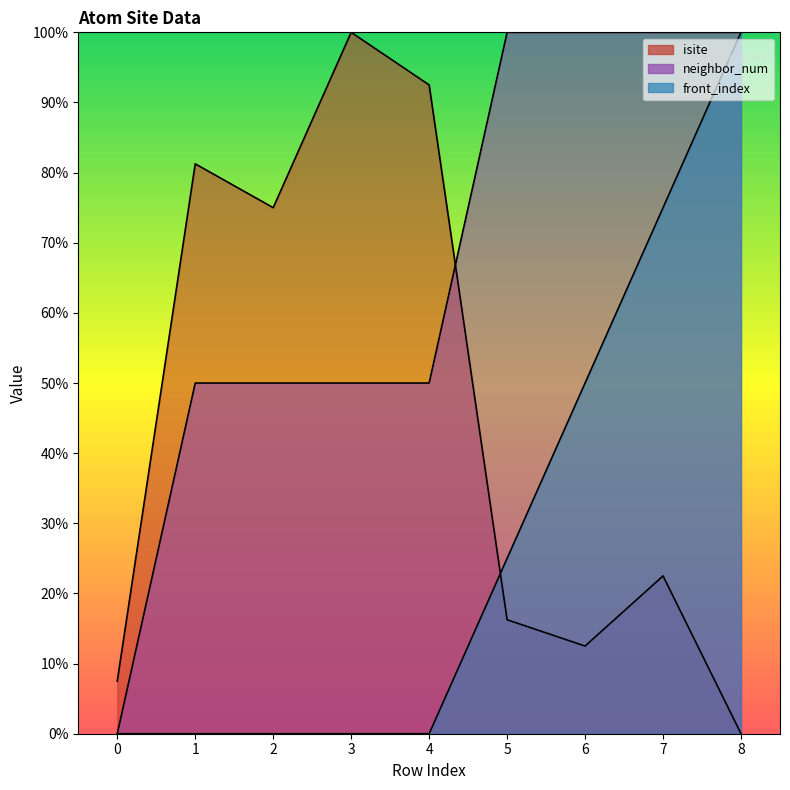

How many interior local valleys does the isite series have?

2